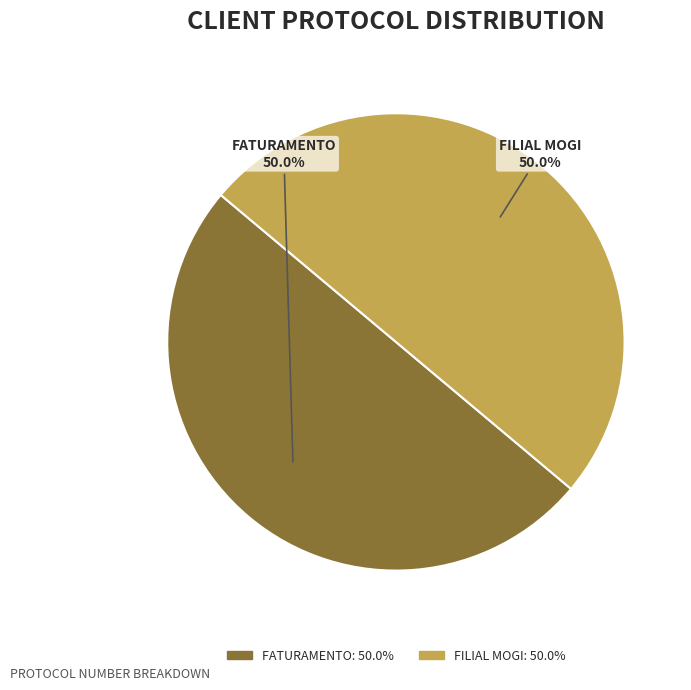

What is the ratio of the value at FATURAMENTO: 50.0% to the value at FILIAL MOGI: 50.0%?

1.0